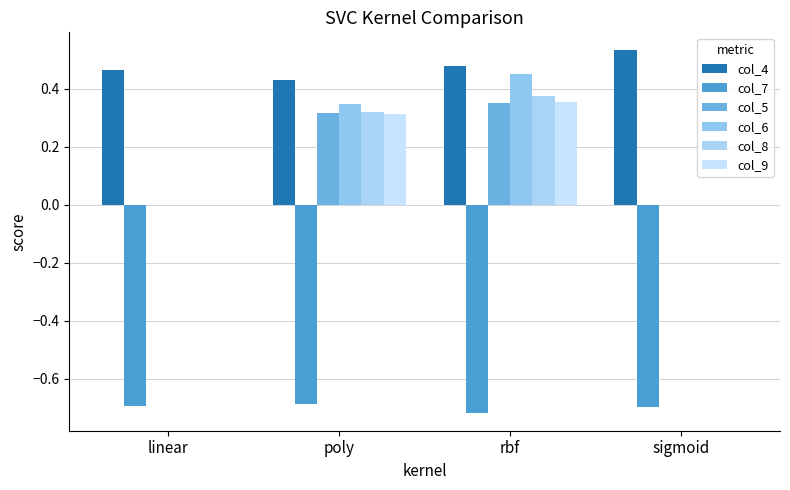

What is the average value of the col_4 series?

0.5